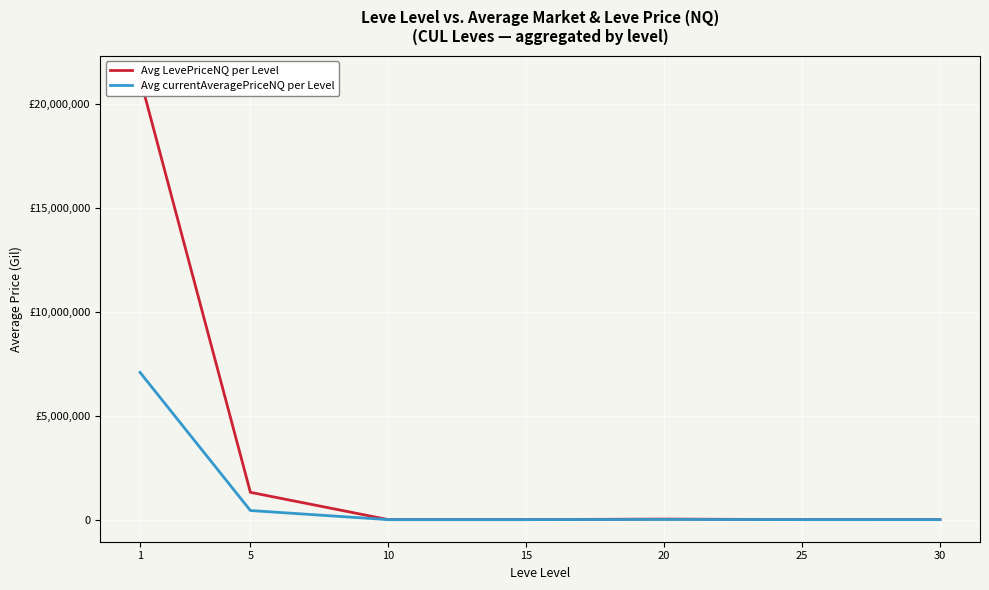

Which series has the largest total across all categories?

Avg LevePriceNQ per Level